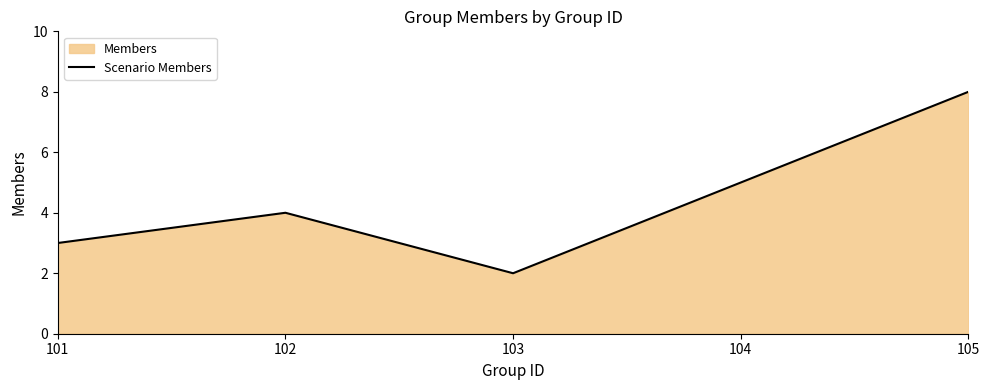

How many values are below 4?

2